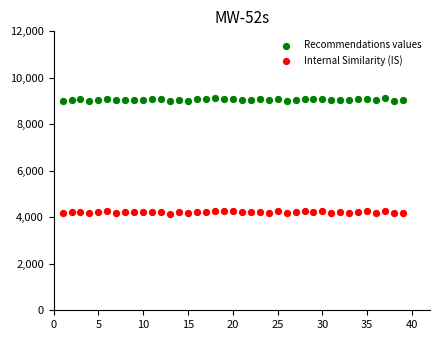

Which series contains the lowest Y value?

Internal Similarity (IS)